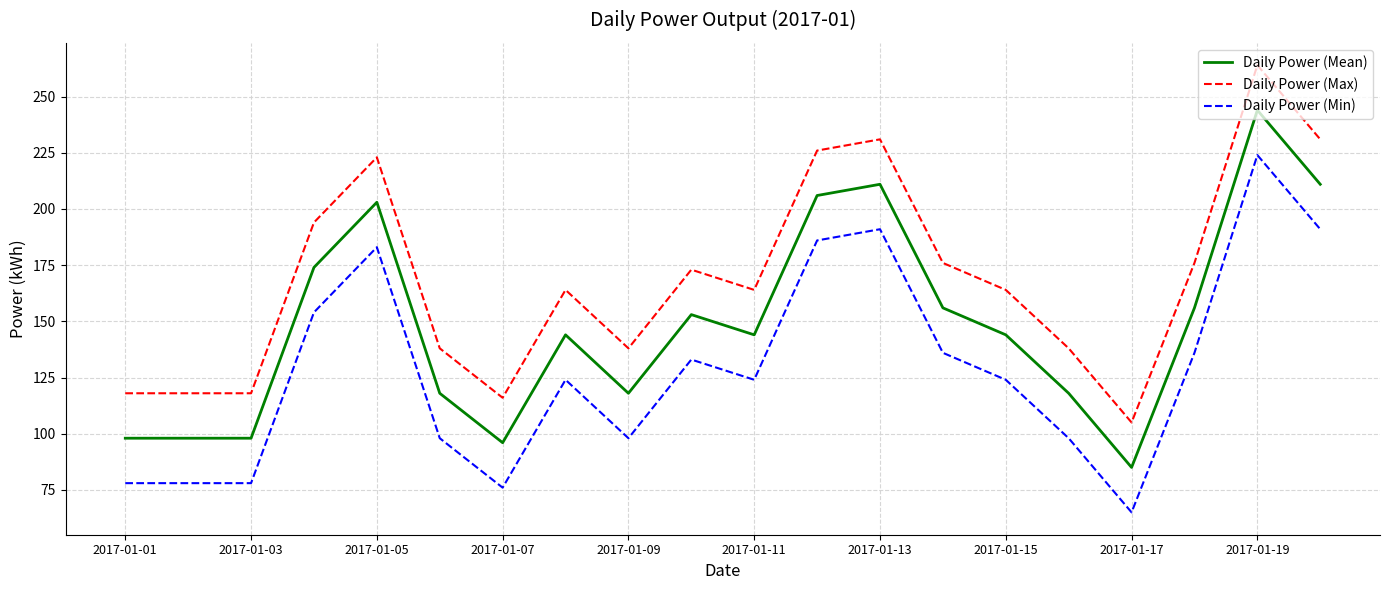

Rank the series by their average value, from lowest to highest.

Daily Power (Min), Daily Power (Mean), Daily Power (Max)